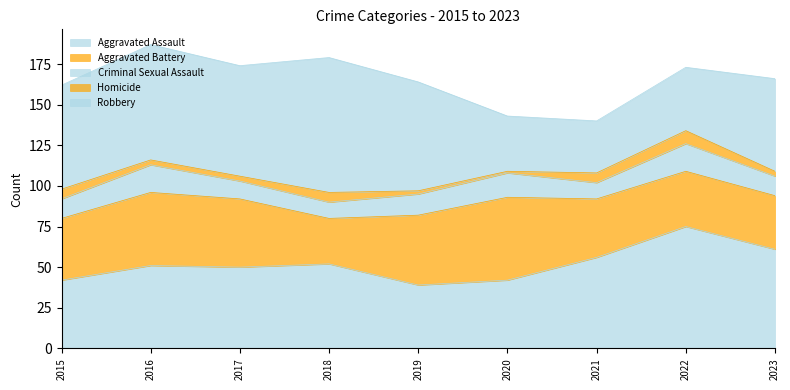

What is the difference between the maximum and minimum values in the Criminal Sexual Assault series?

7